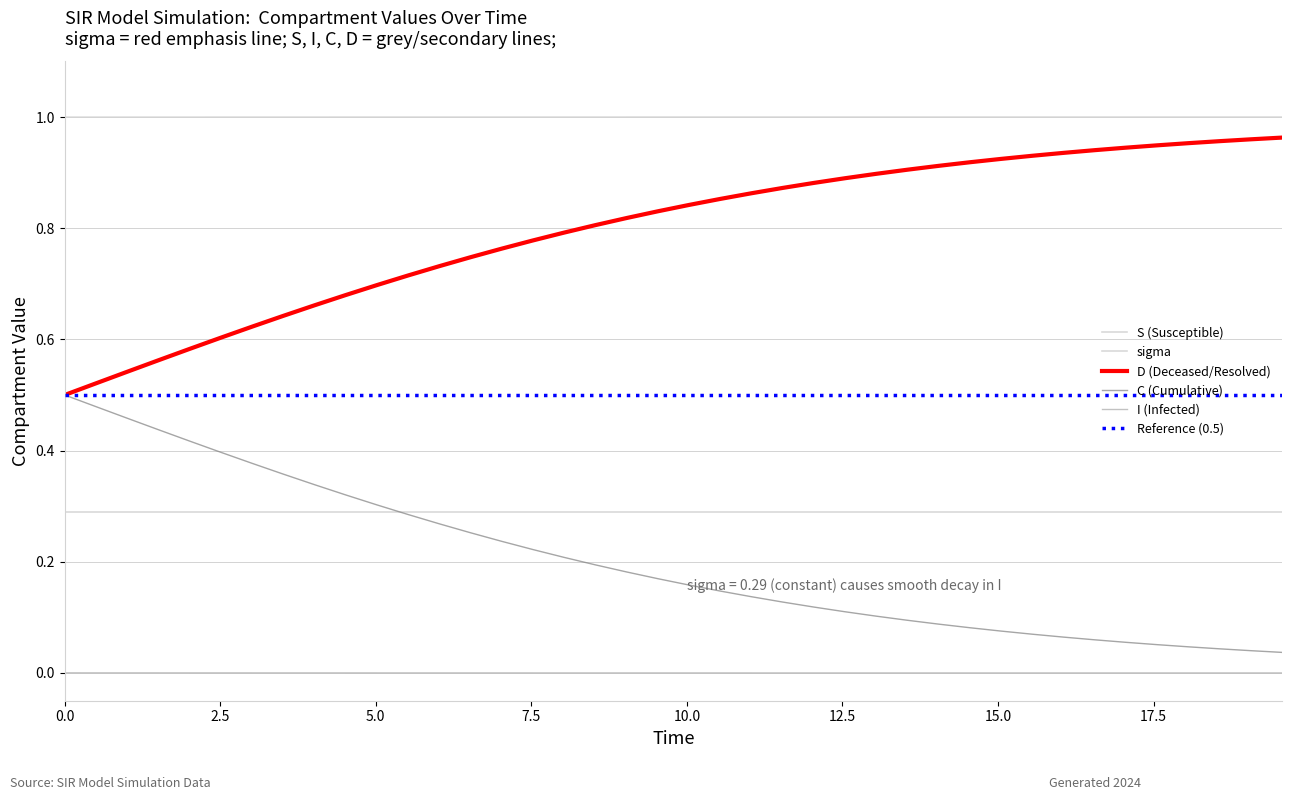

The value of I at 29 is 0.0. True or false?

False